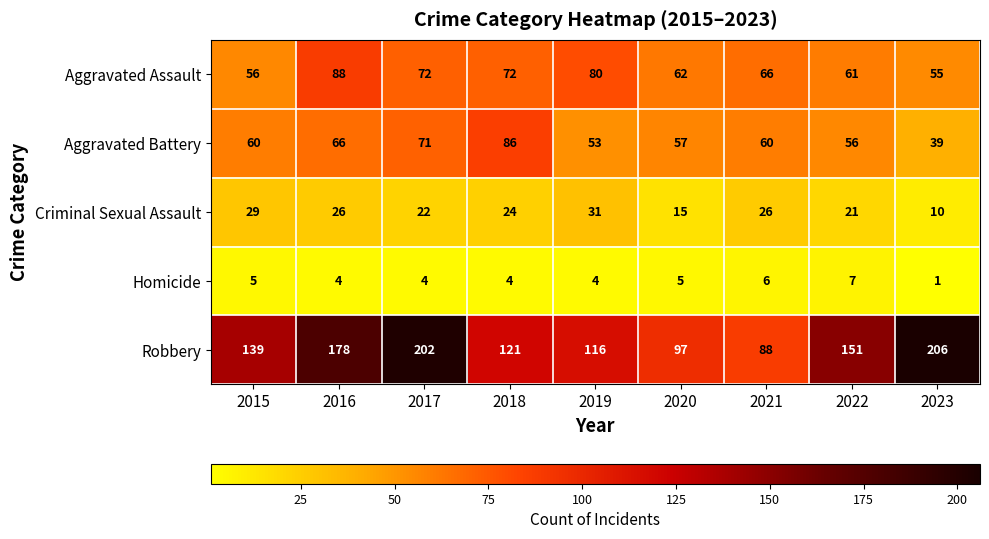

Which series has the widest spread of values?

Robbery